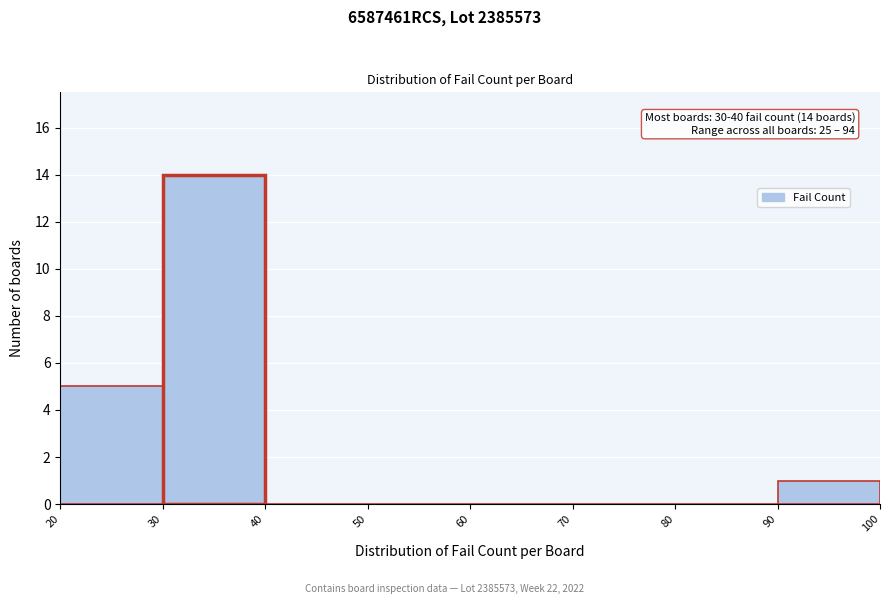

Over which range of the x-axis is the bar tallest?

30 to 40